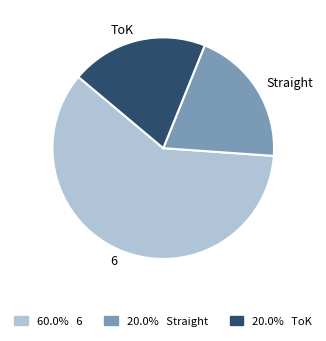

What is the largest slice in the pie chart?

6